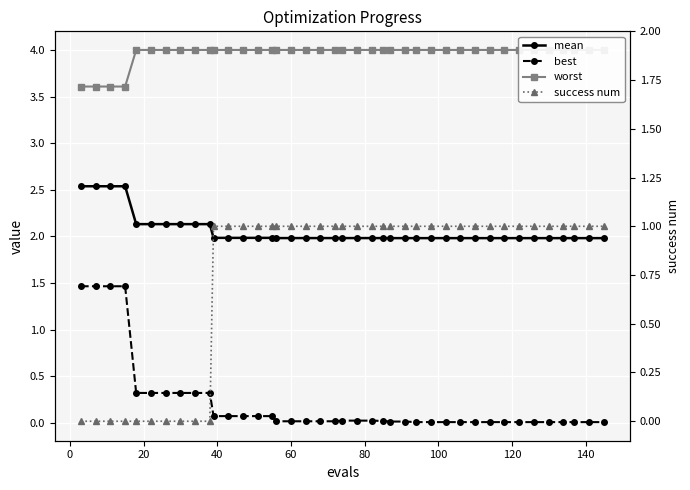

Is it true that success num equals 1.6 at 19?

False